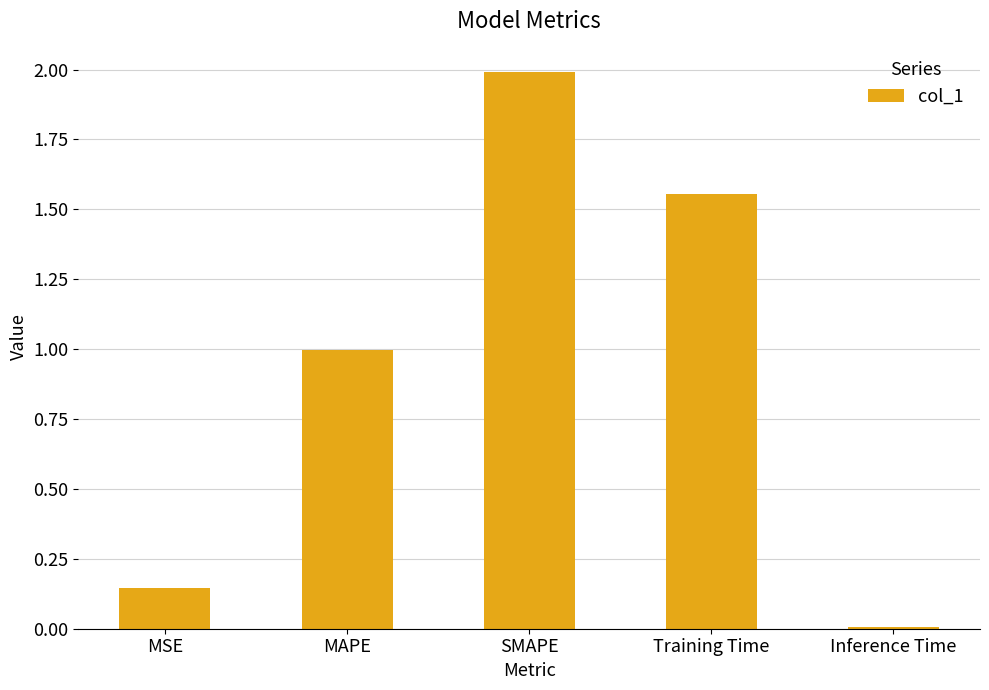

The chart shows a value of 2.0 at SMAPE. True or false?

True